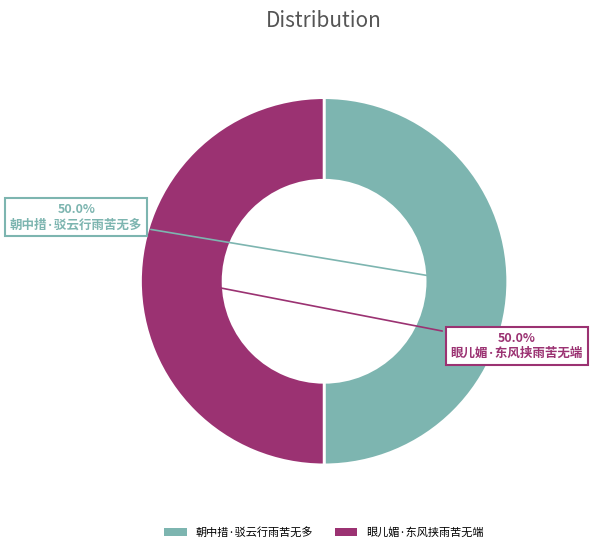

What is the ratio of the value at 朝中措·驳云行雨苦无多 to the value at 眼儿媚·东风挟雨苦无端?

1.0